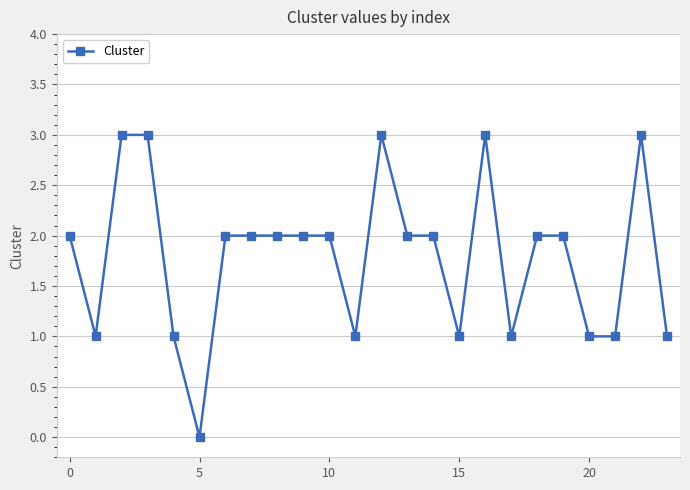

Reading right to left, list all the values displayed in this chart.

1	3	1	1	2	2	1	3	1	2	2	3	1	2	2	2	2	2	0	1	3	3	1	2